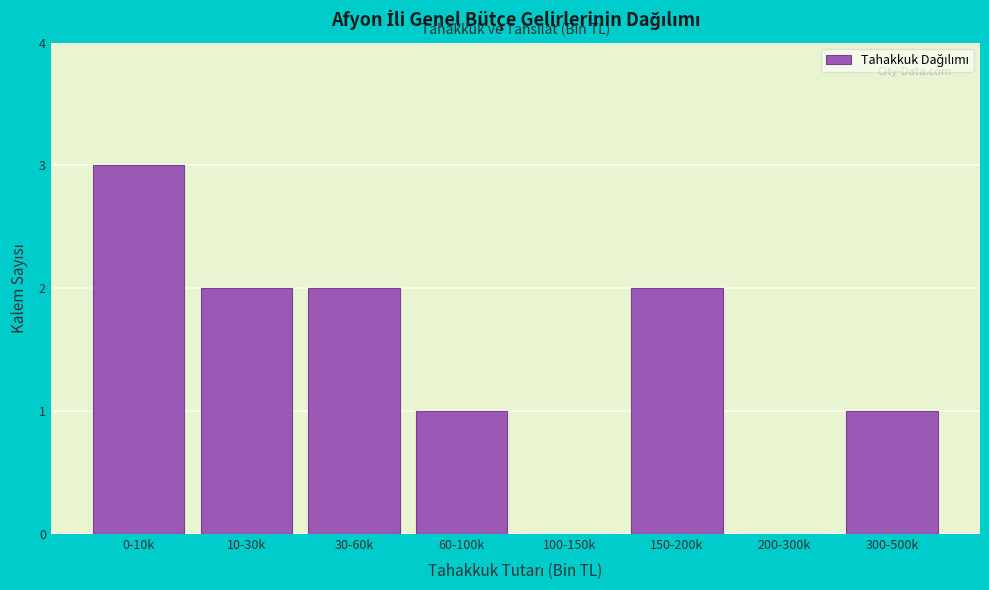

Reading right to left, what are all the values shown in this chart?

300-500k=1	200-300k=0	150-200k=2	100-150k=0	60-100k=1	30-60k=2	10-30k=2	0-10k=3